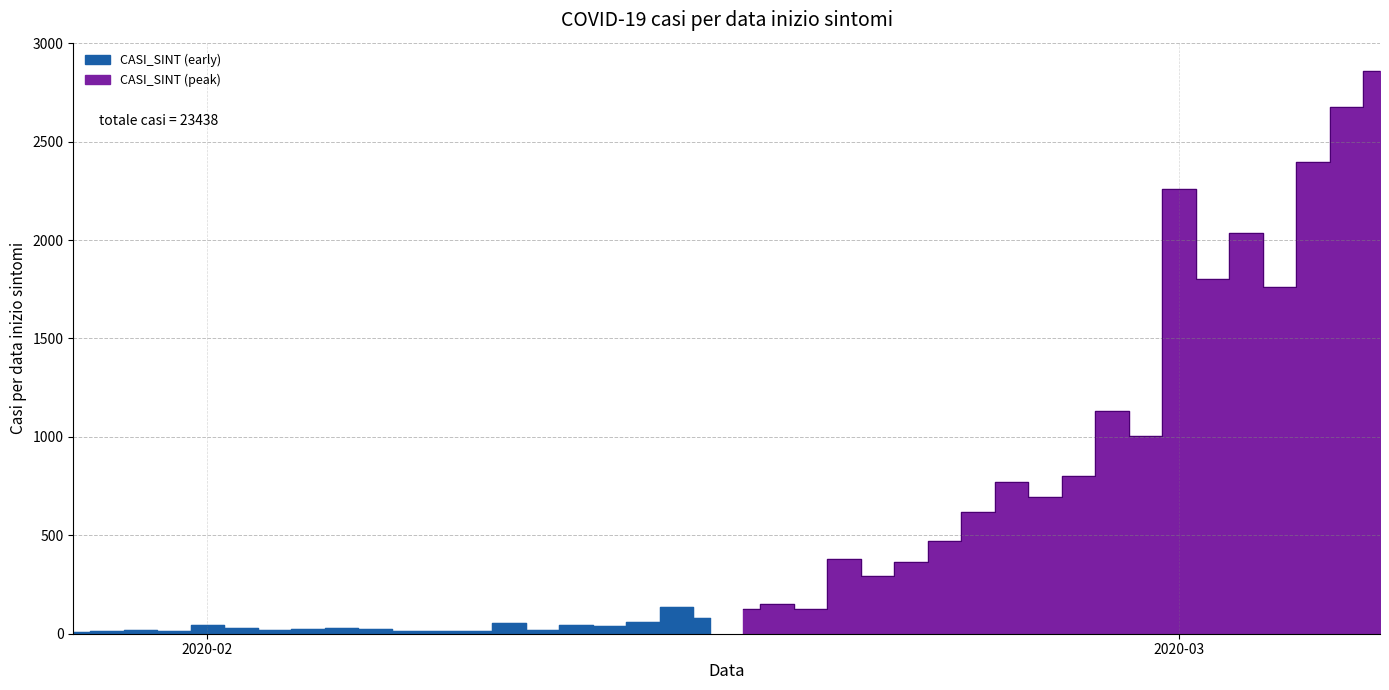

Rank the categories by value from lowest to highest.

28/01/2020, 31/01/2020, 09/02/2020, 29/01/2020, 08/02/2020, 07/02/2020, 30/01/2020, 11/02/2020, 03/02/2020, 04/02/2020, 06/02/2020, 05/02/2020, 02/02/2020, 13/02/2020, 01/02/2020, 12/02/2020, 10/02/2020, 14/02/2020, 16/02/2020, 17/02/2020, 19/02/2020, 15/02/2020, 18/02/2020, 21/02/2020, 22/02/2020, 20/02/2020, 23/02/2020, 24/02/2020, 26/02/2020, 25/02/2020, 27/02/2020, 29/02/2020, 28/02/2020, 04/03/2020, 02/03/2020, 03/03/2020, 01/03/2020, 05/03/2020, 06/03/2020, 07/03/2020